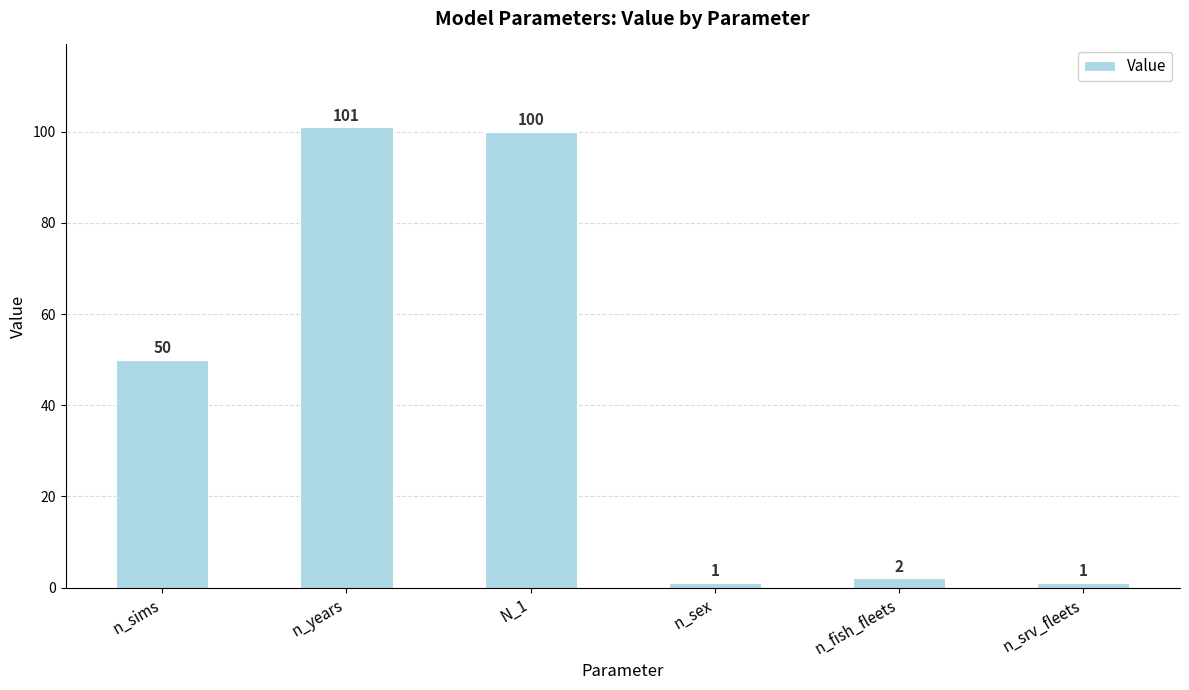

Which has a higher value, n_sex or n_sims?

n_sims